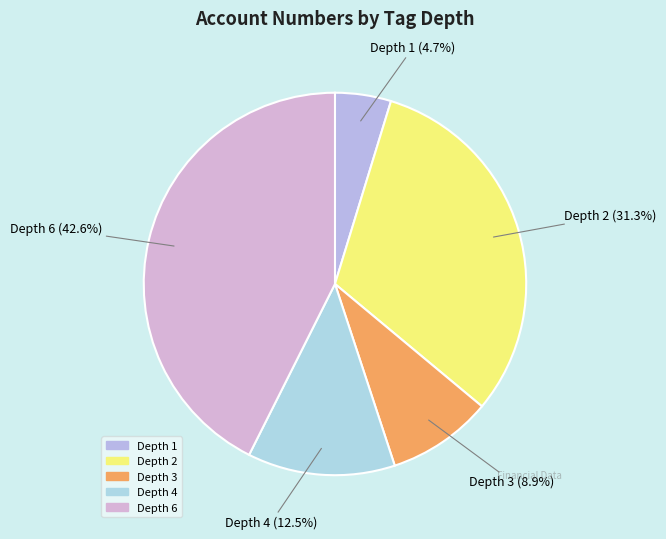

Does Depth 6 represent more than half of the total?

No